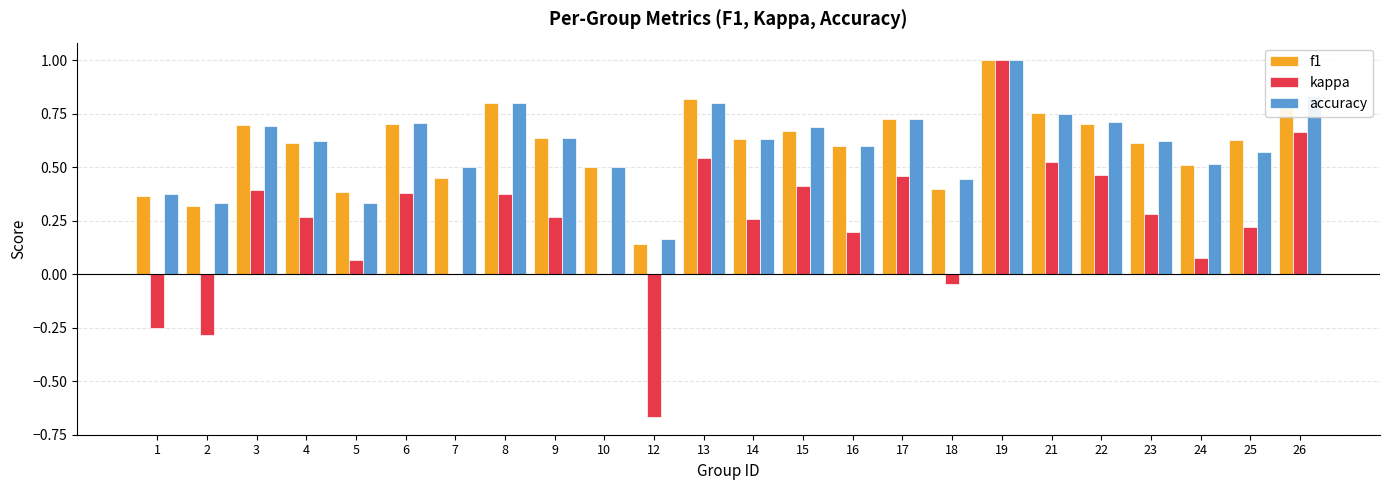

How many groups of bars are there?

24